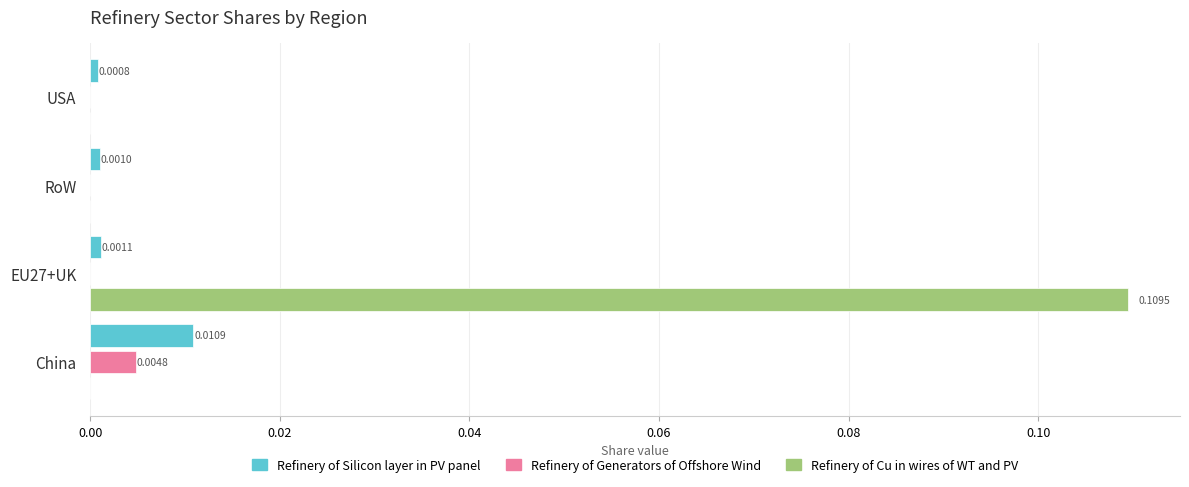

What are all the series names shown in the legend?

Refinery of Silicon layer in PV panel, Refinery of Generators of Offshore Wind, Refinery of Cu in wires of WT and PV